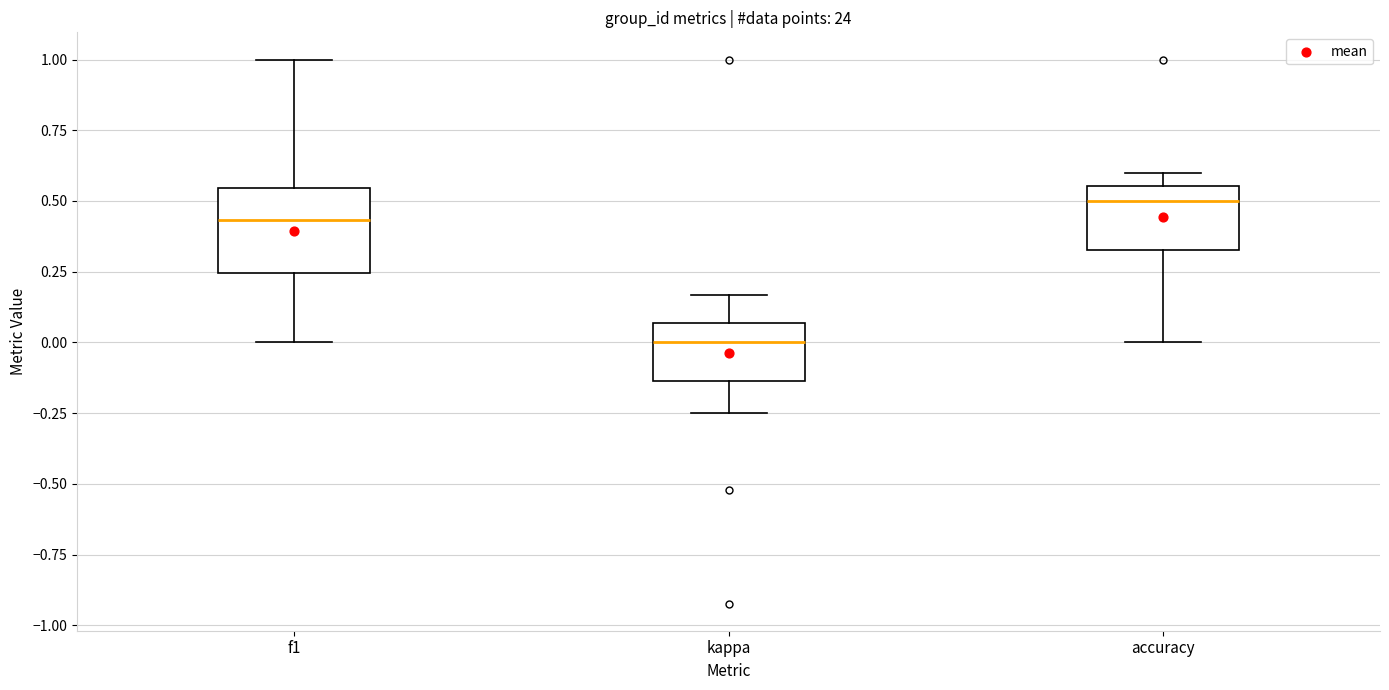

Reading left to right, transcribe this box plot: for each box, give where its median line is, the range the box spans, and where its two whiskers end, as read against the y-axis. The values are not printed on the chart, so give them approximately, as read against the axis.

f1: median 0.45, box 0.25 to 0.55, whiskers 0.00 to 1.00
kappa: median 0.00, box -0.15 to 0.05, whiskers -0.25 to 0.15
accuracy: median 0.50, box 0.35 to 0.55, whiskers 0.00 to 0.60